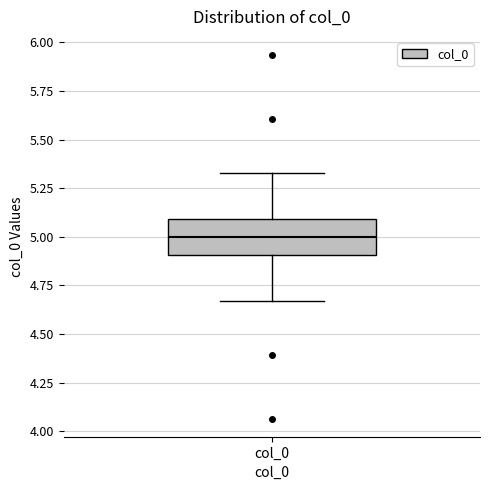

Read this box plot against the y-axis: the position of the median line, the range covered by the box, and the ends of both whiskers. The values are not printed on the chart, so give them approximately, as read against the axis.

median 5.00, box 4.90 to 5.10, whiskers 4.65 to 5.35